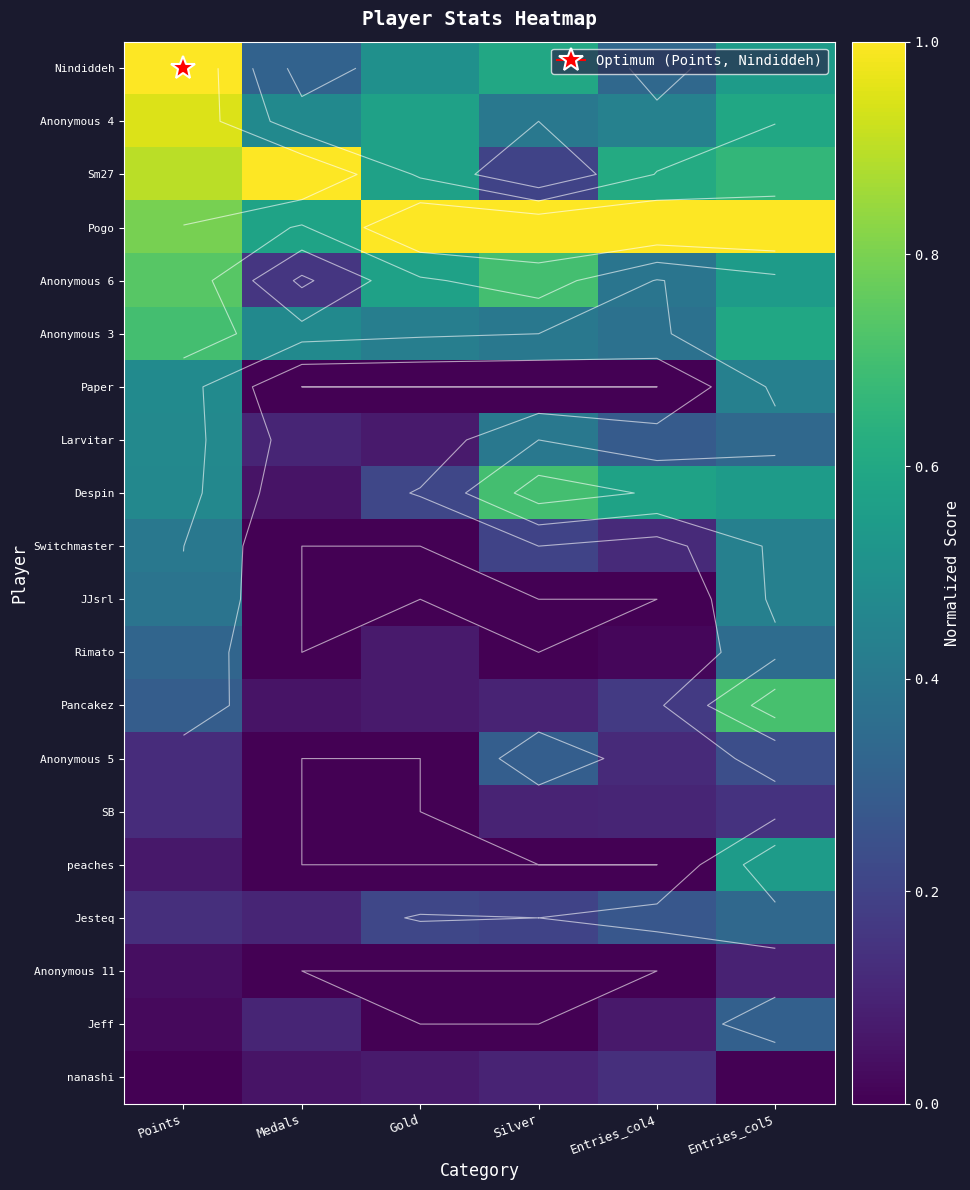

Which category has the lowest value across all series?

Medals